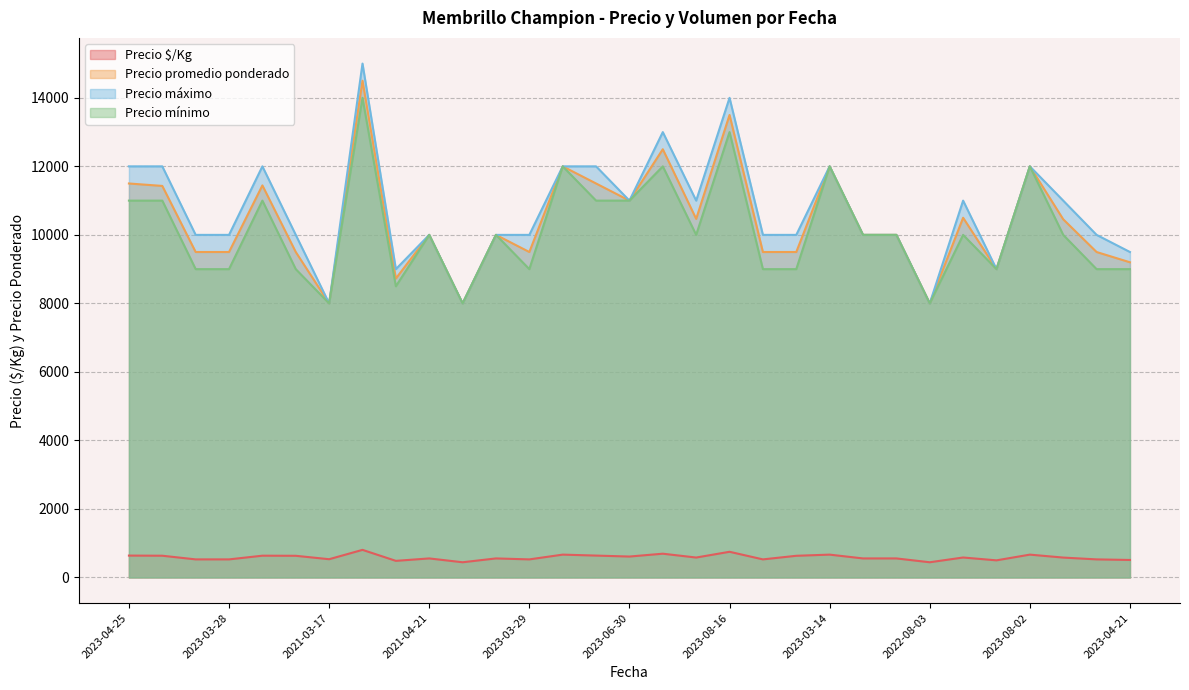

True or false: Precio promedio ponderado and Precio $/Kg cross at least once.

False